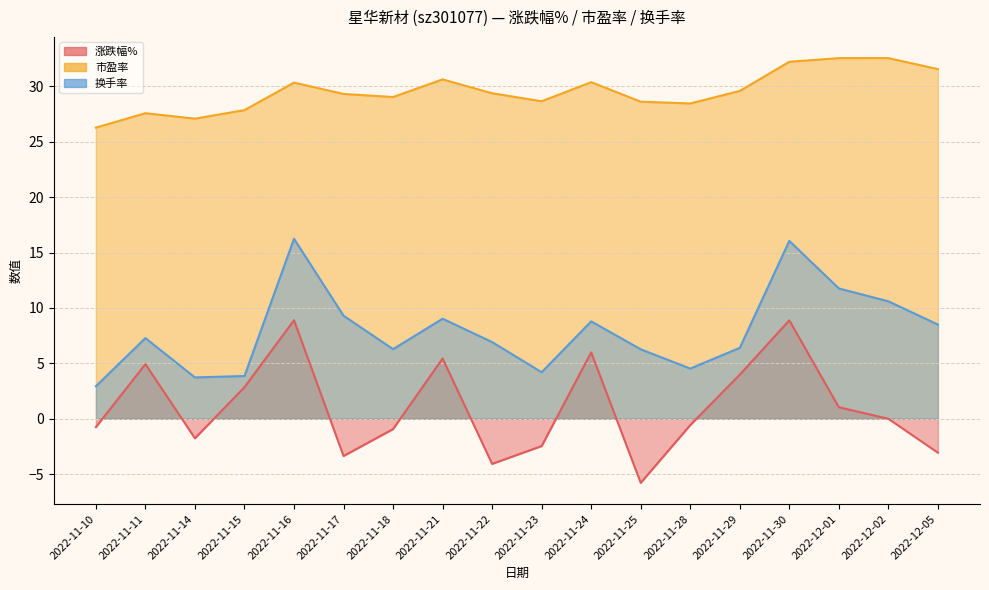

What is the sum of all 涨跌幅% values?

19.3